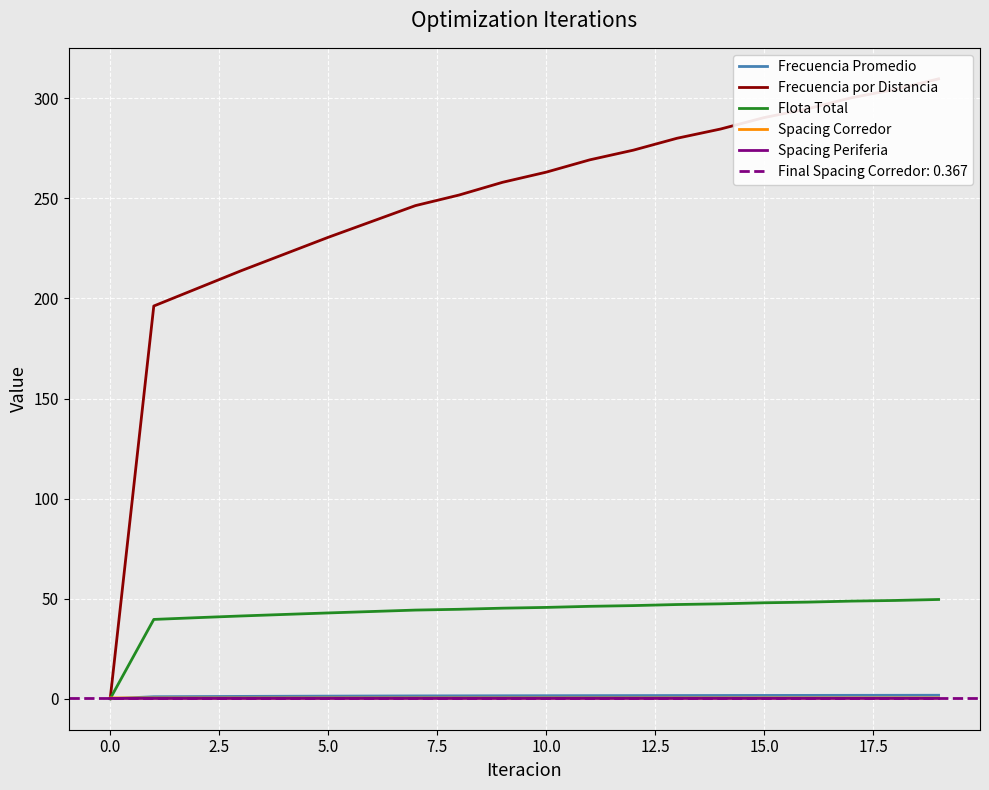

True or false: Frecuencia Promedio and Frecuencia por Distancia cross at least once.

False